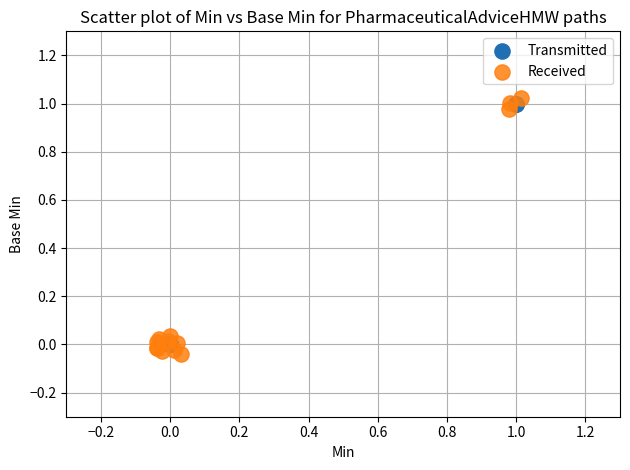

What are all the series names shown in the legend?

Transmitted, Received